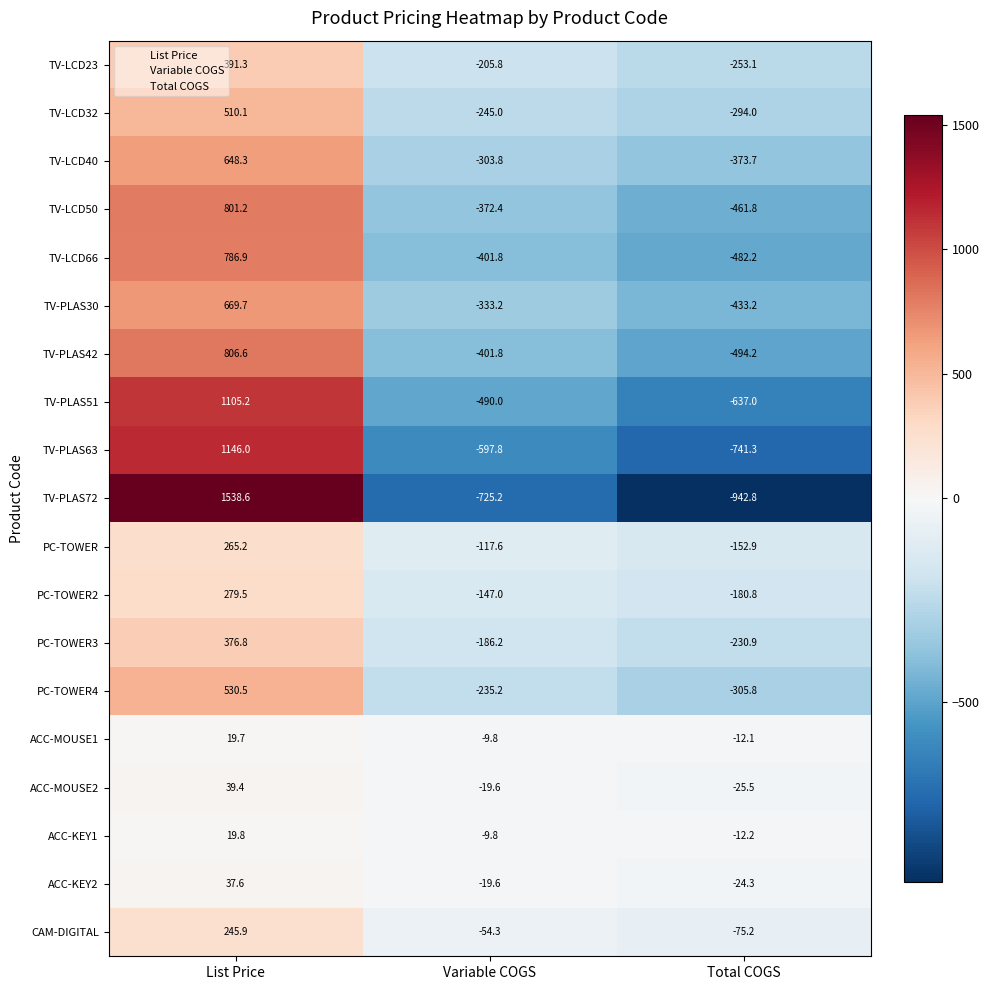

Which category has the lowest value in the TV-PLAS72 series?

Total COGS